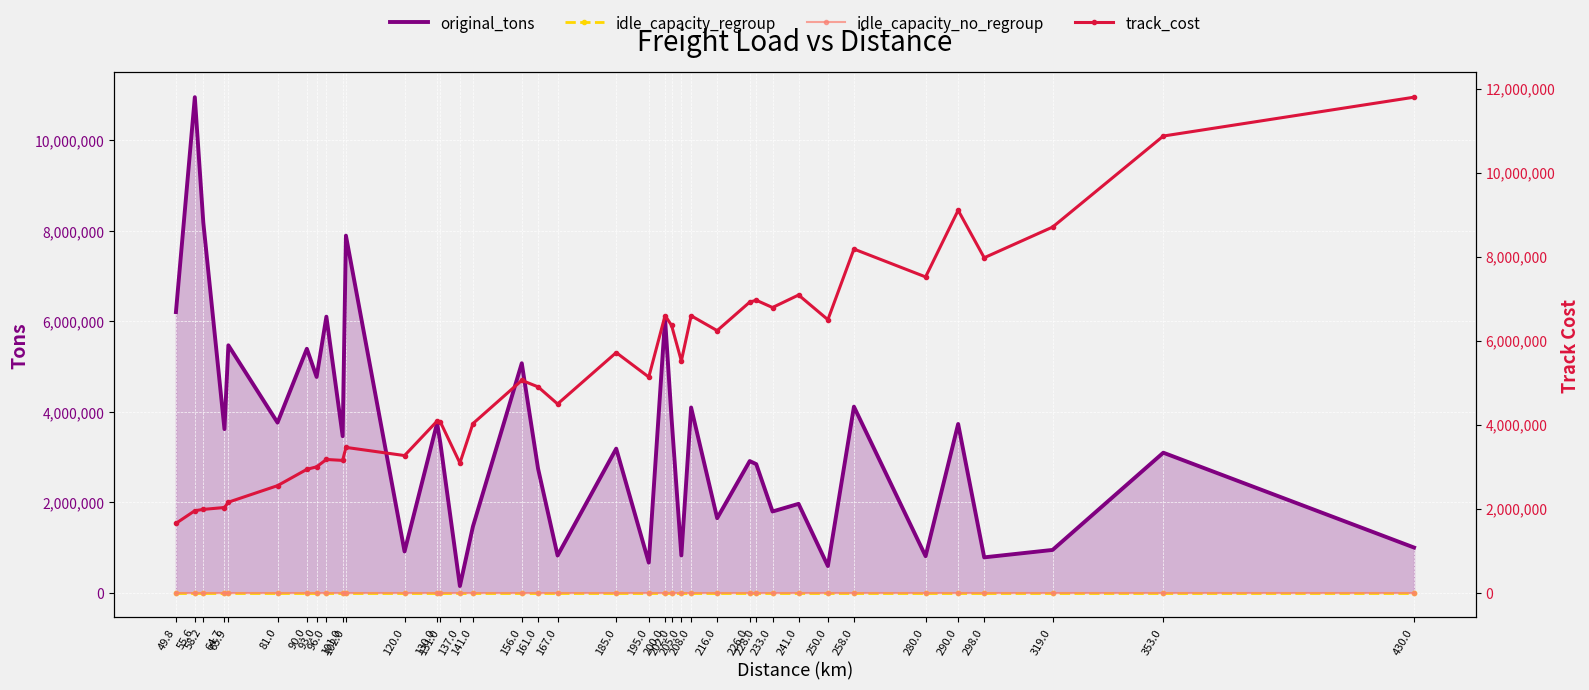

At which label does idle_capacity_no_regroup reach its minimum?

49.8